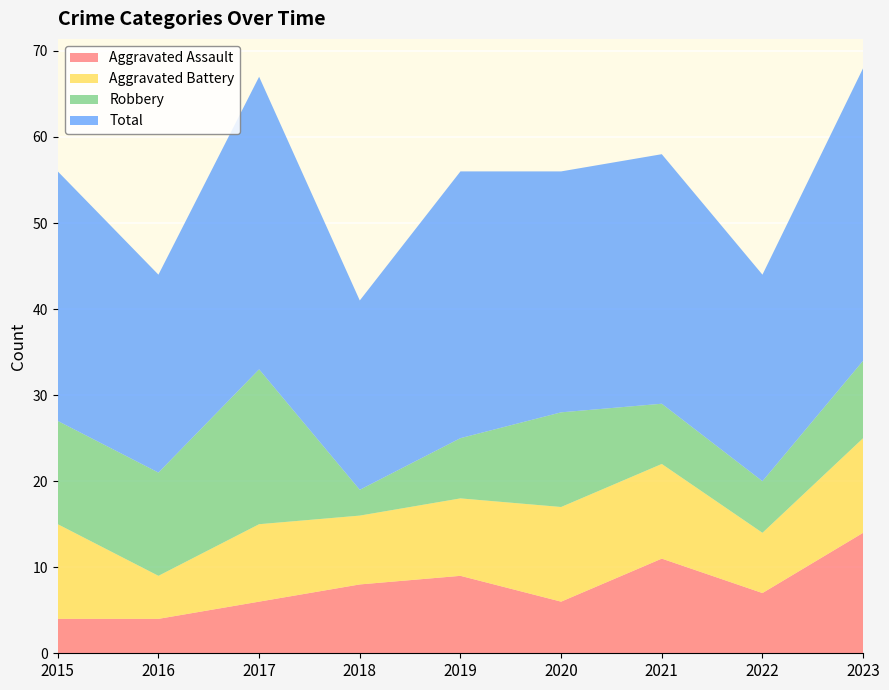

Reading left to right, list all the values displayed in this chart.

Aggravated Assault: 2015=4	2016=4	2017=6	2018=8	2019=9	2020=6	2021=11	2022=7	2023=14
Aggravated Battery: 2015=11	2016=5	2017=9	2018=8	2019=9	2020=11	2021=11	2022=7	2023=11
Robbery: 2015=12	2016=12	2017=18	2018=3	2019=7	2020=11	2021=7	2022=6	2023=9
Total: 2015=29	2016=23	2017=34	2018=22	2019=31	2020=28	2021=29	2022=24	2023=34